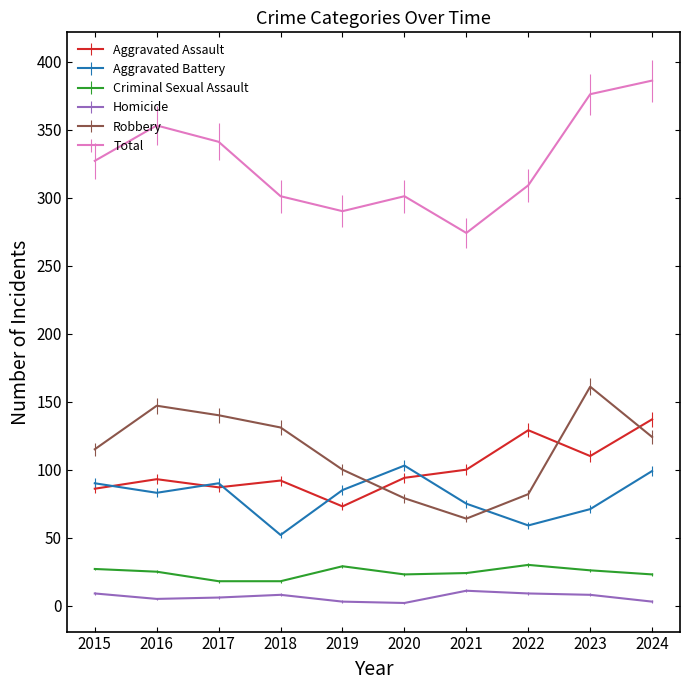

The Homicide series shows 3 at 2024. True or false?

True